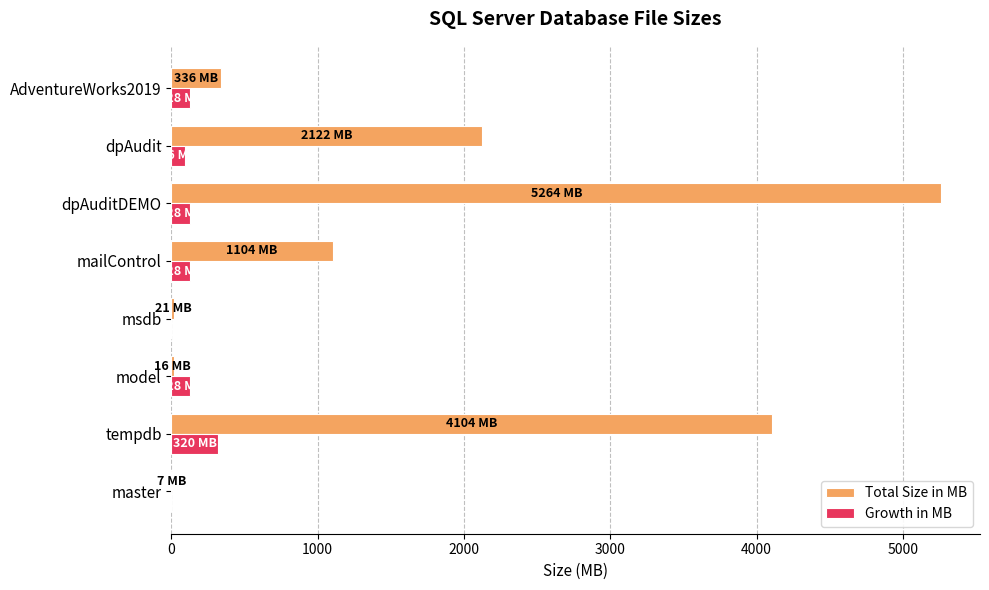

True or false: Growth in MB has a value of 128 at mailControl.

True